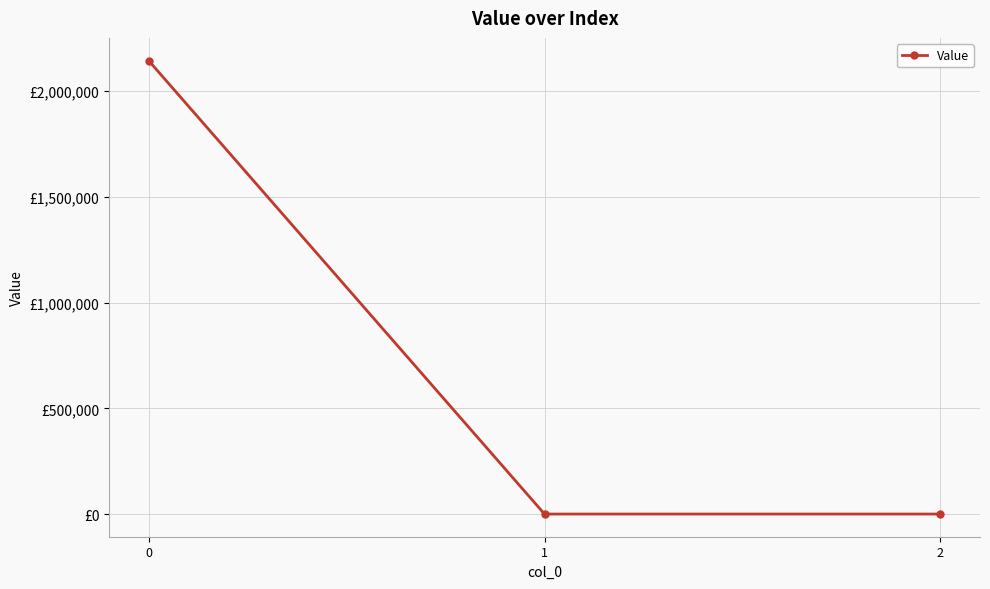

Is it true that the value at 0 is 3278399.9?

False